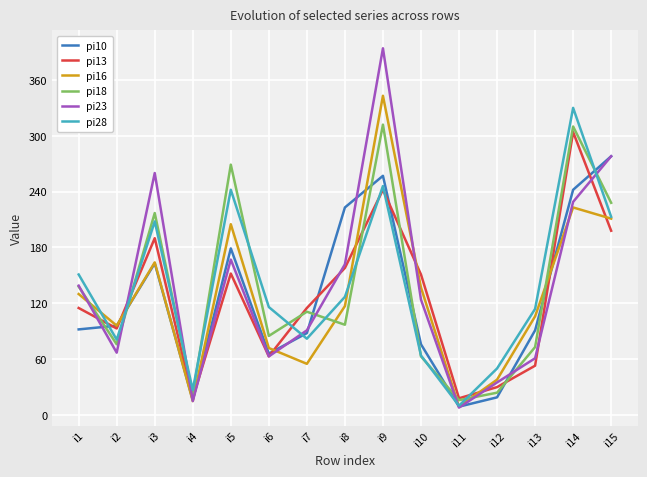

Which series has the widest spread of values?

pi23